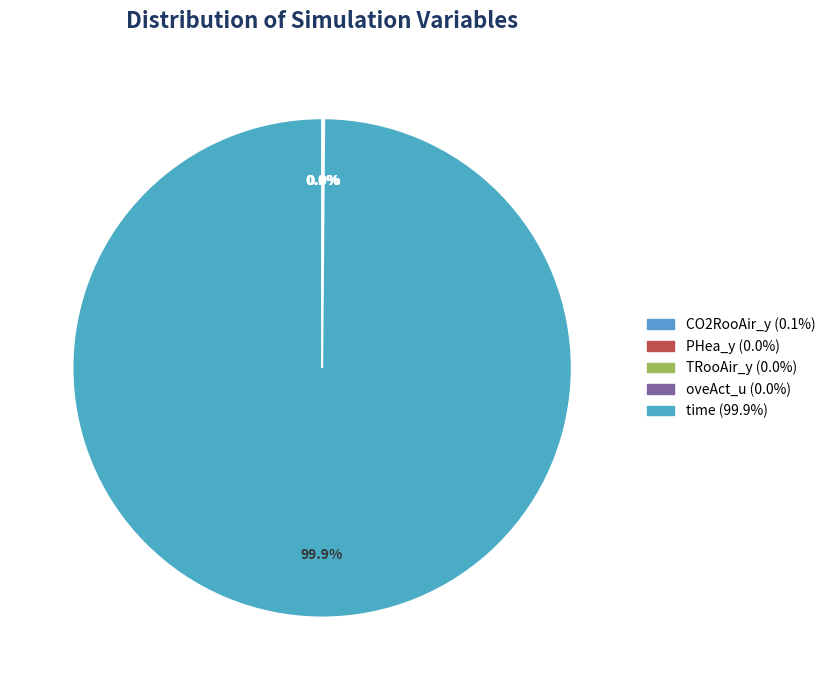

Rank the categories by value from highest to lowest.

time, CO2RooAir_y, TRooAir_y, PHea_y, oveAct_u